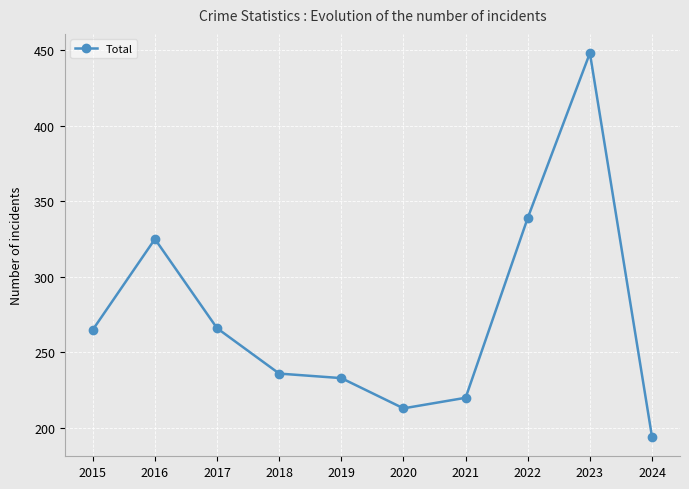

The chart shows a value of 194 at 2024. True or false?

True